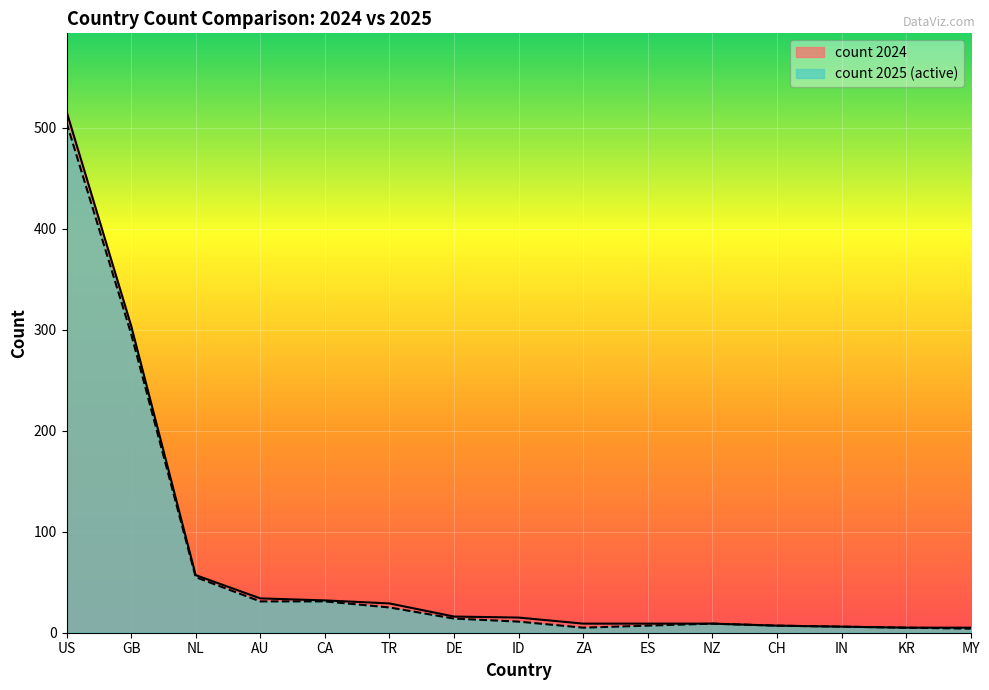

What is the difference between the maximum and minimum values in the count 2024 series?

511